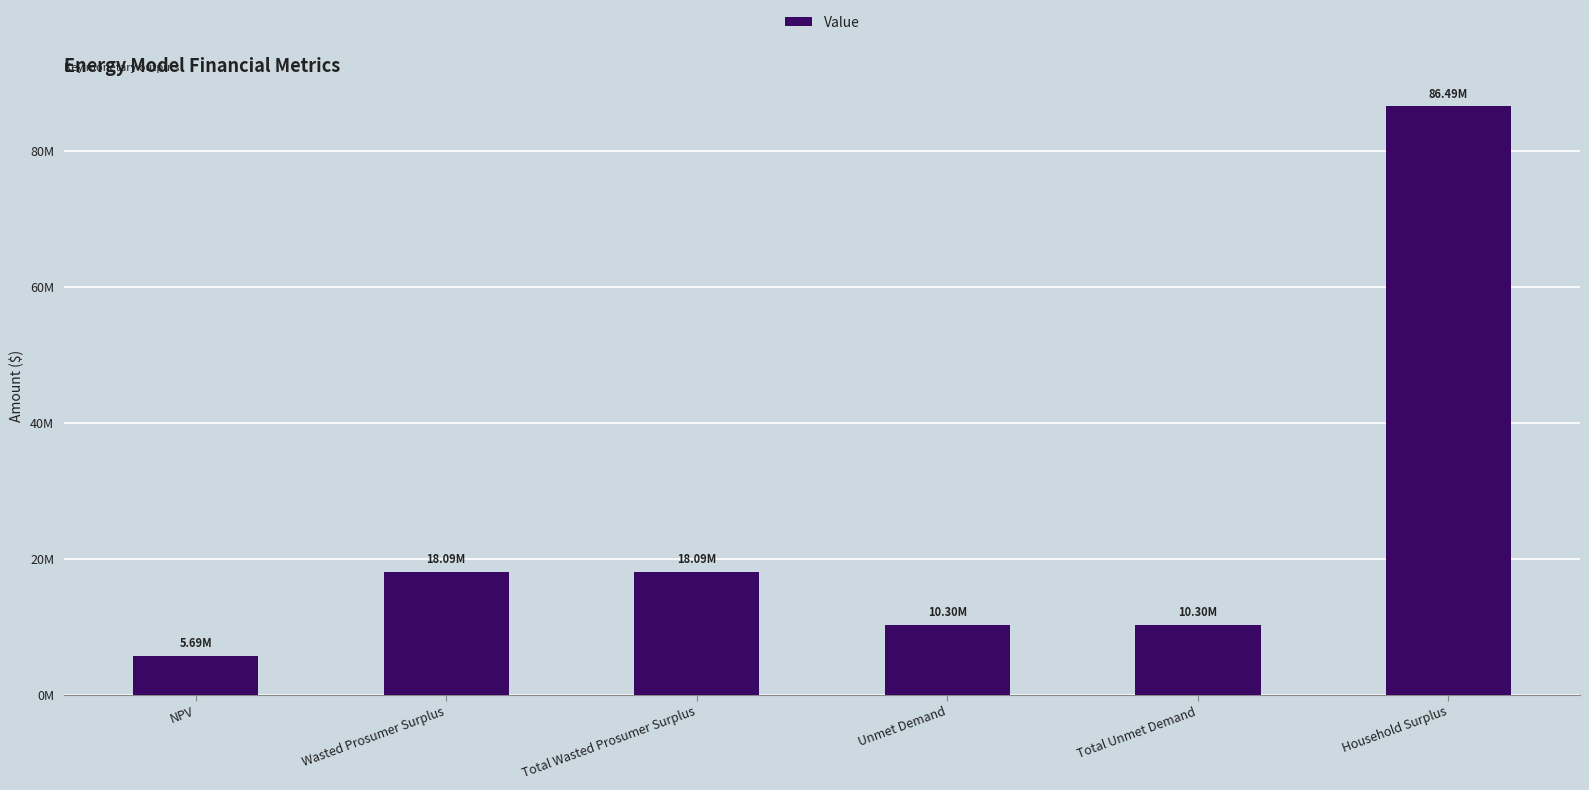

Reading right to left, what are all the values shown in this chart?

86485510.0	10297680.0	10297680.0	18093321.8	18093321.8	5693403.3